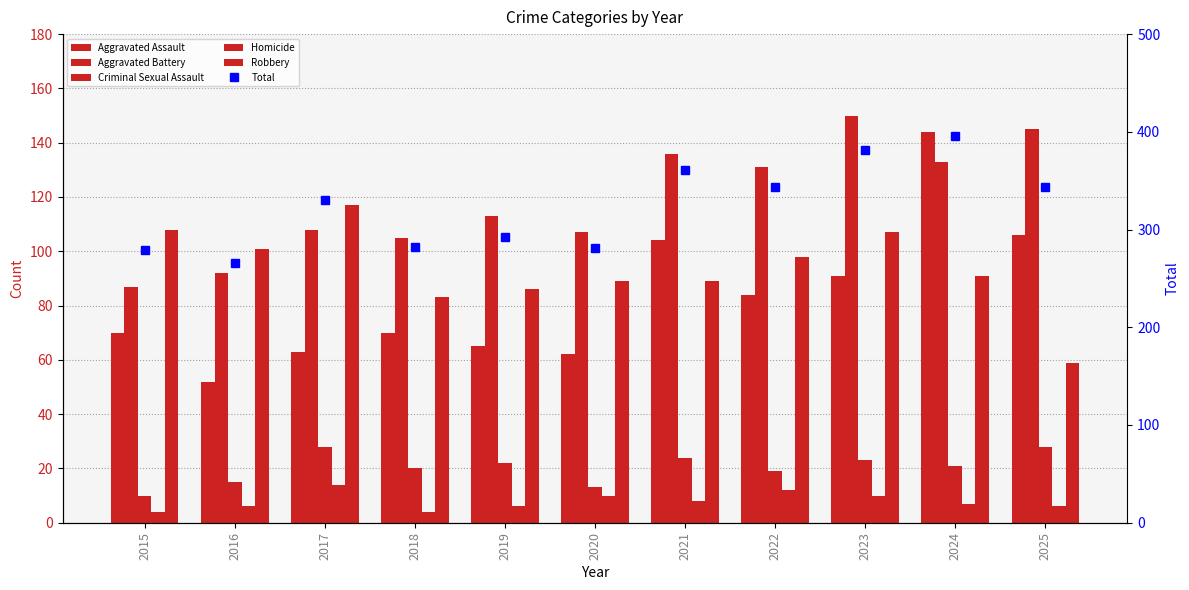

Rank the categories by Robbery value from highest to lowest.

2017, 2015, 2023, 2016, 2022, 2024, 2020, 2021, 2019, 2018, 2025